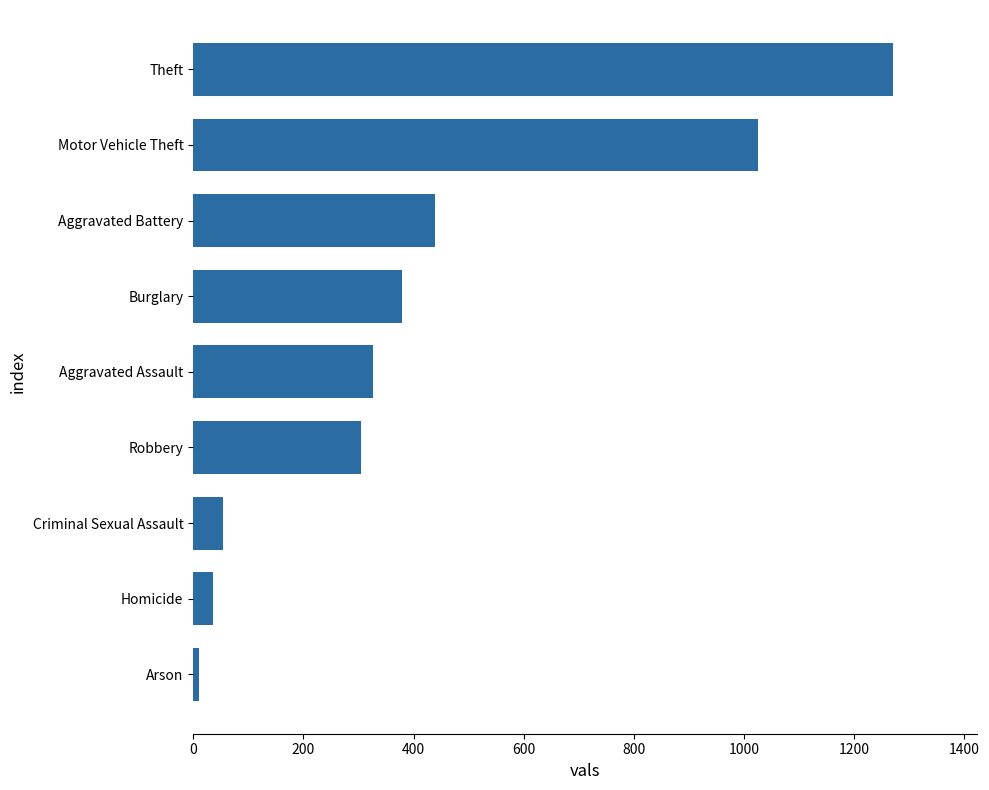

List the labels in order of value, smallest first.

Arson, Homicide, Criminal Sexual Assault, Robbery, Aggravated Assault, Burglary, Aggravated Battery, Motor Vehicle Theft, Theft